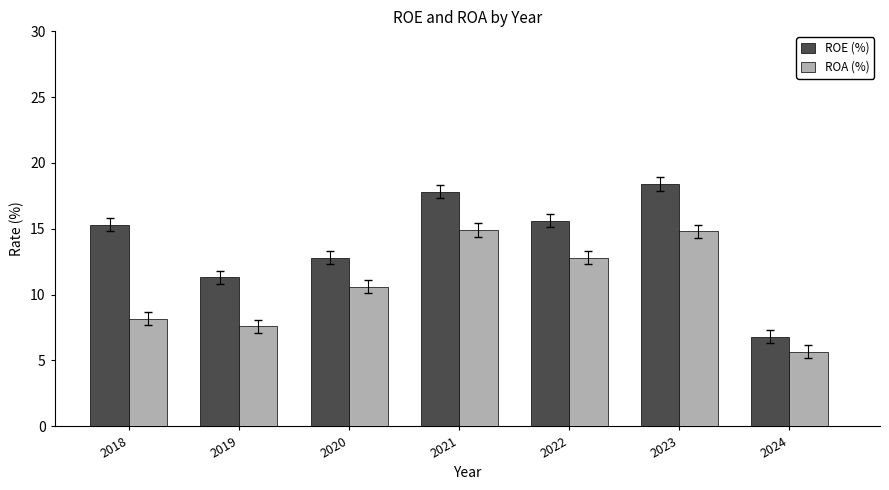

The ROE (%) series shows 6.1 at 2021. True or false?

False